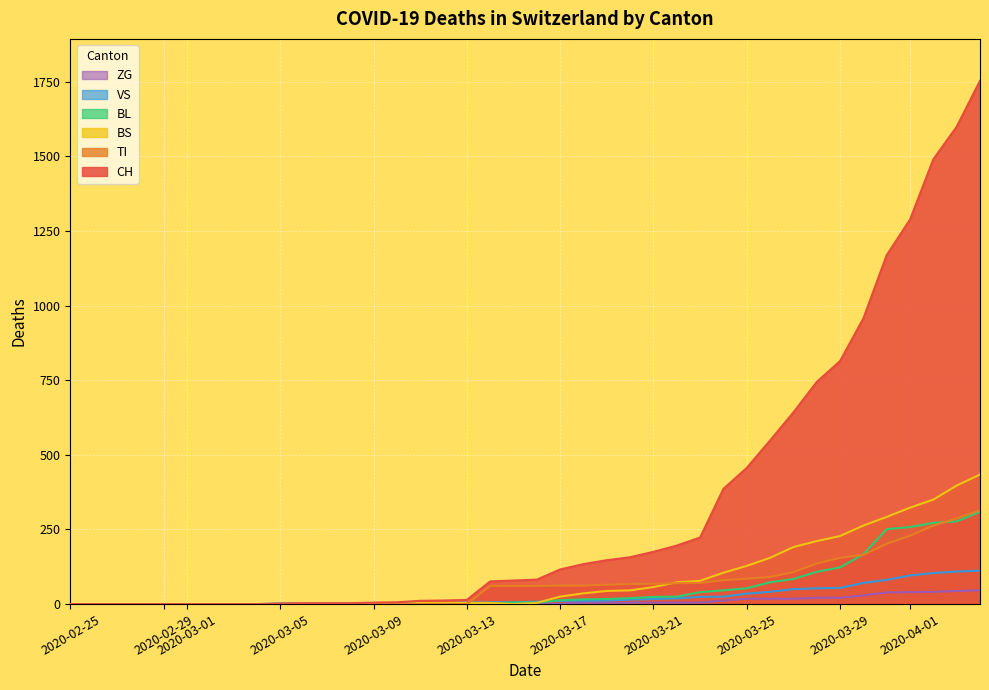

What are all the series names shown in the legend?

ZG, VS, BL, BS, TI, CH